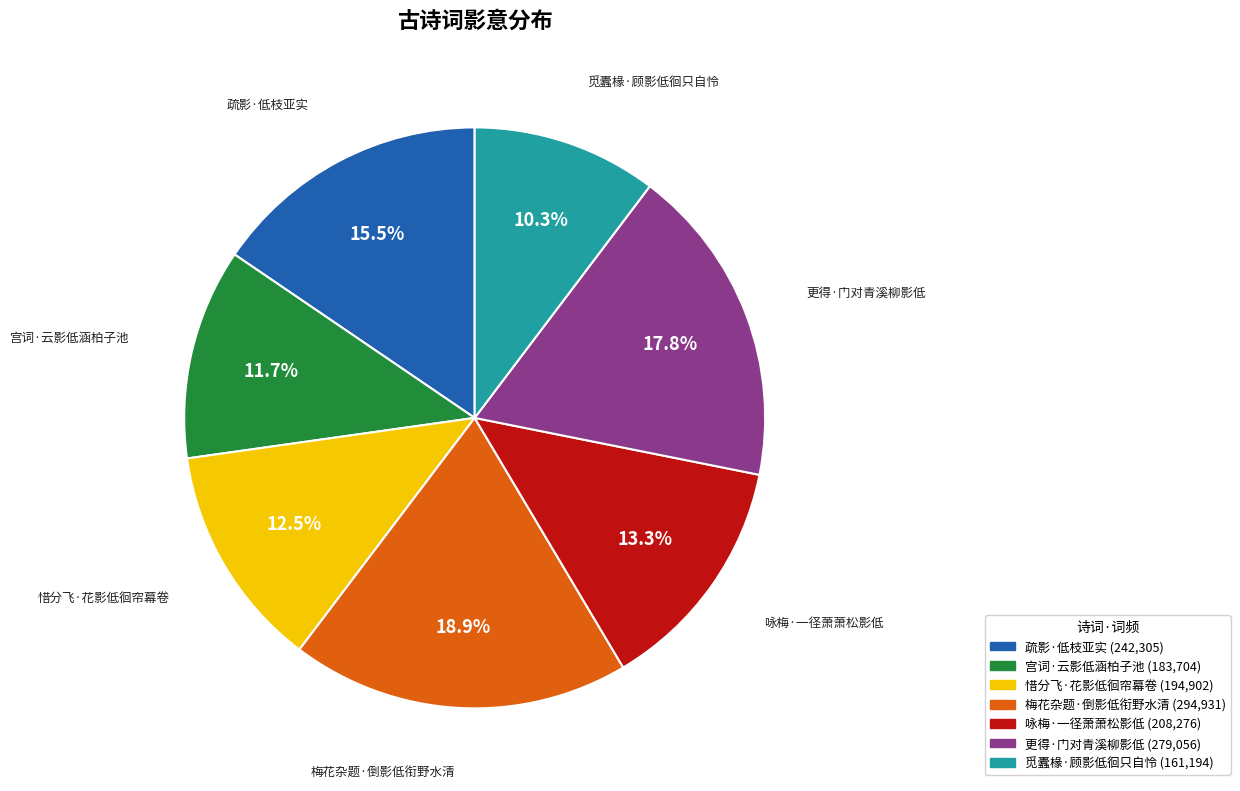

What is the ratio of the value at 更得·门对青溪柳影低 to the value at 觅蠹椽·顾影低徊只自怜?

1.7